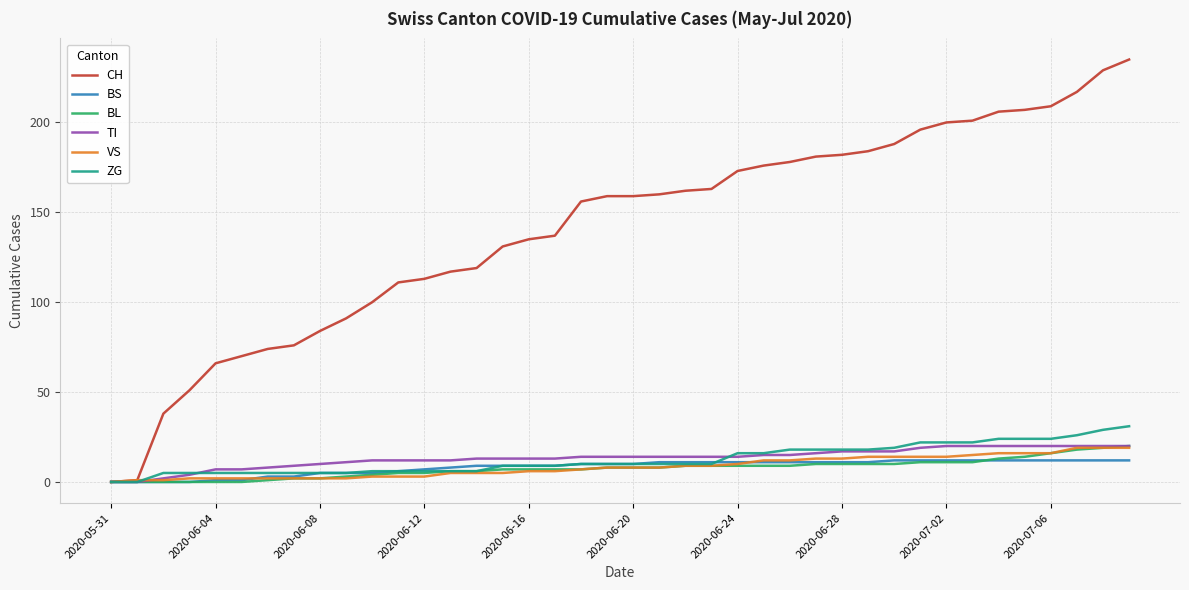

Which series has the widest spread of values?

CH